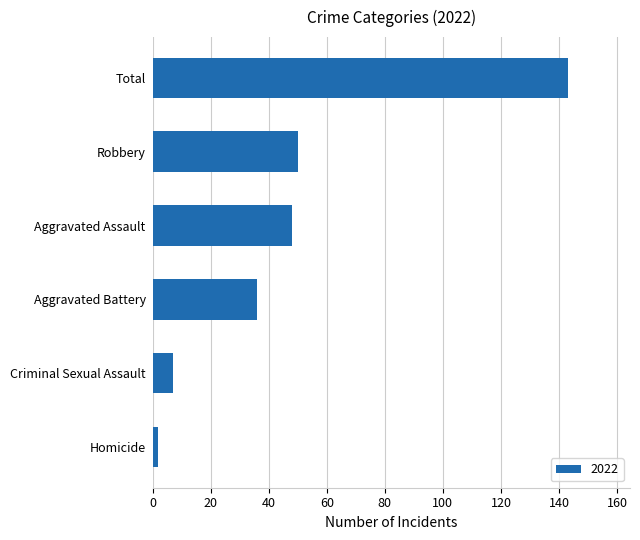

What is the sum of the values at Total and Criminal Sexual Assault?

150